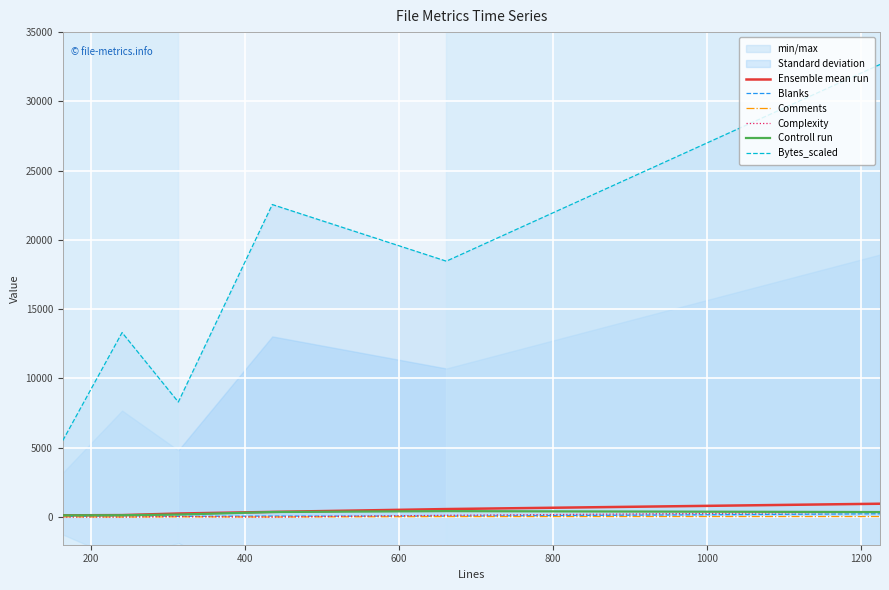

Between which two adjacent categories do Complexity and Blanks first intersect?

600 and 800